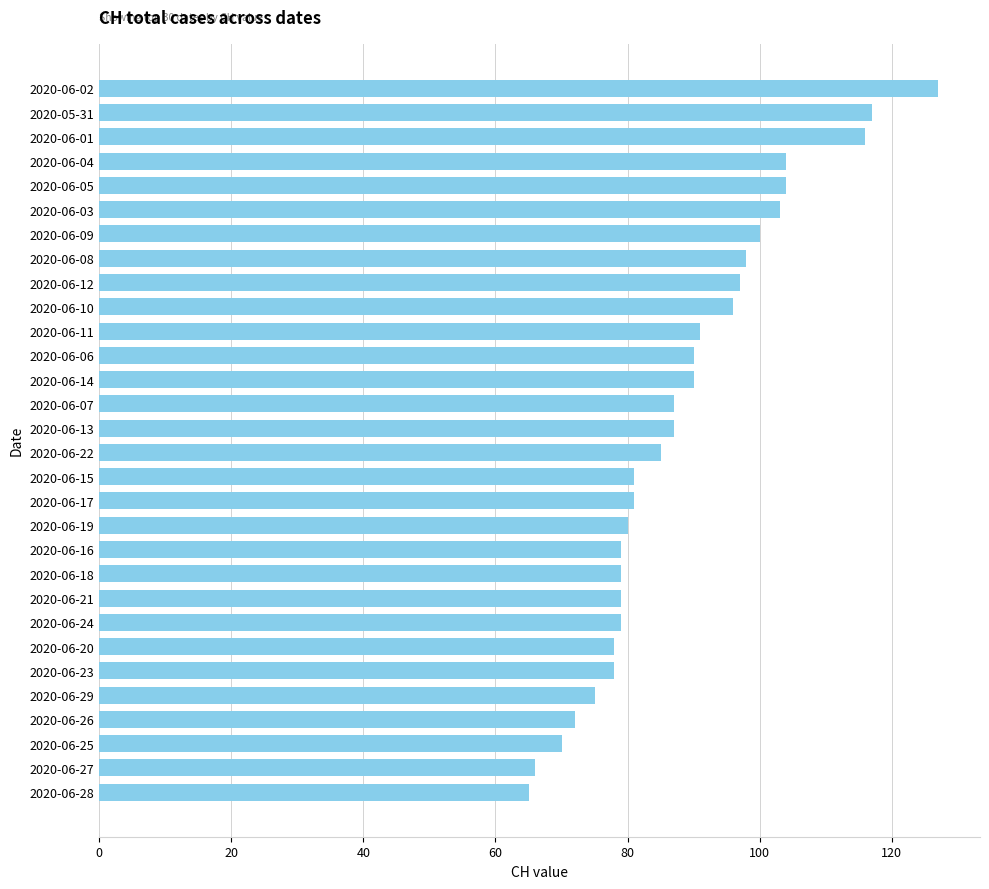

What position from the bottom is 2020-06-09?

24